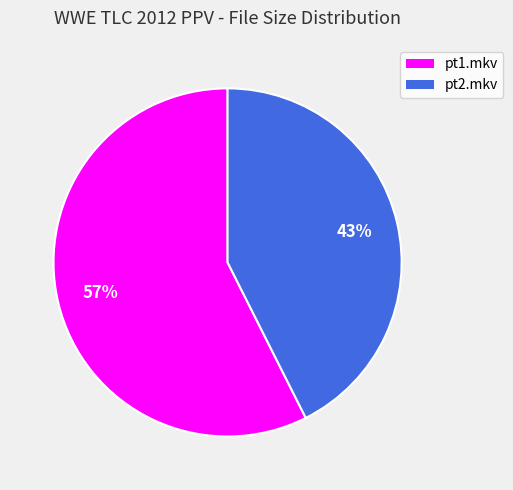

What is the smallest slice in the pie chart?

pt2.mkv